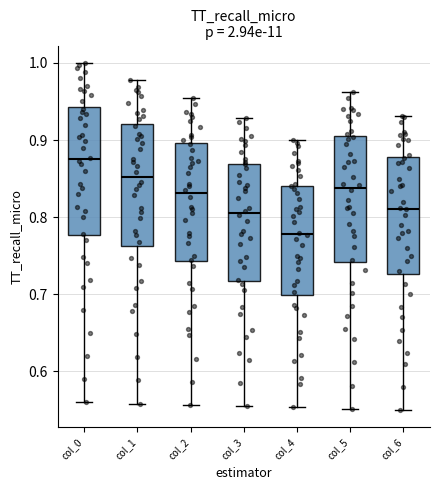

Reading left to right, transcribe this box plot: for each box, give where its median line is, the range the box spans, and where its two whiskers end, as read against the y-axis. The values are not printed on the chart, so give them approximately, as read against the axis.

col_0: median 0.88, box 0.78 to 0.94, whiskers 0.56 to 1.00
col_1: median 0.85, box 0.76 to 0.92, whiskers 0.56 to 0.98
col_2: median 0.83, box 0.74 to 0.90, whiskers 0.56 to 0.96
col_3: median 0.81, box 0.72 to 0.87, whiskers 0.56 to 0.93
col_4: median 0.78, box 0.70 to 0.84, whiskers 0.55 to 0.90
col_5: median 0.84, box 0.74 to 0.90, whiskers 0.55 to 0.96
col_6: median 0.81, box 0.73 to 0.88, whiskers 0.55 to 0.93